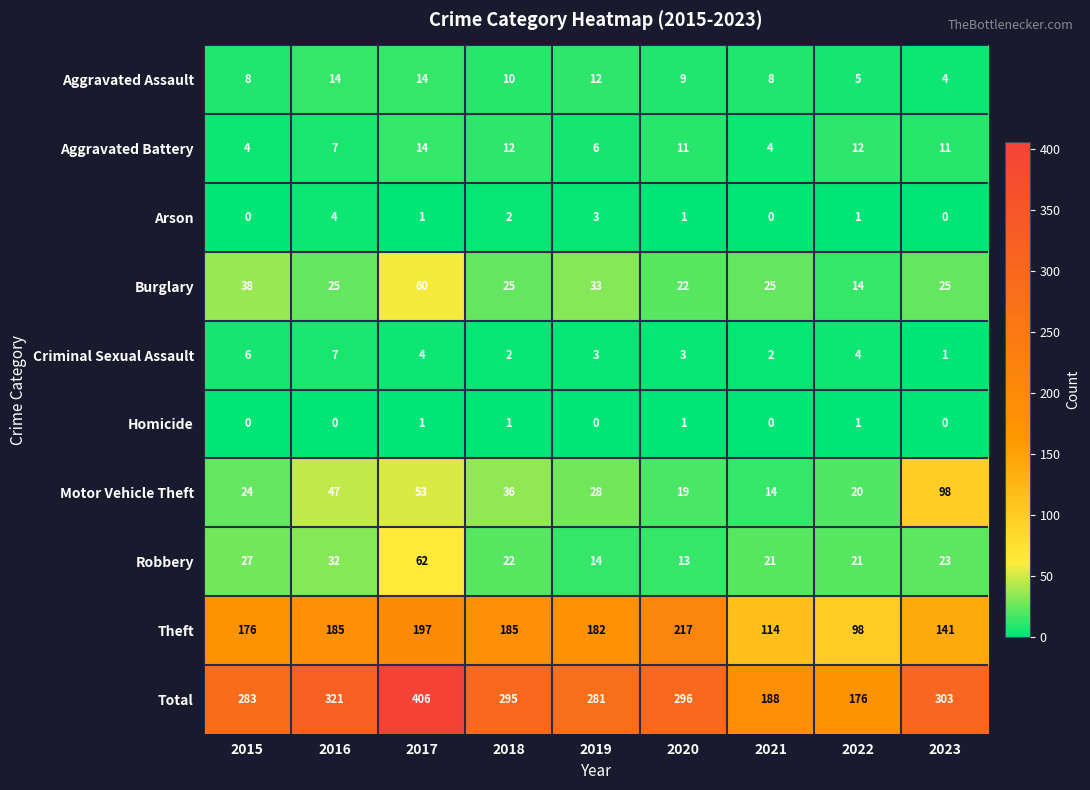

True or false: Aggravated Battery has a value of 6 at 2019.

True